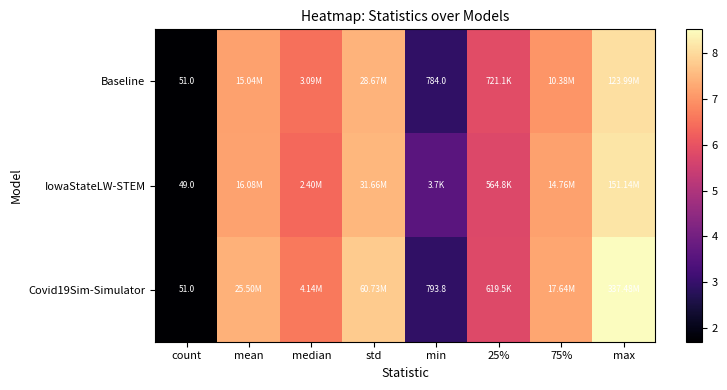

What is the minimum value shown in the chart?

1.7